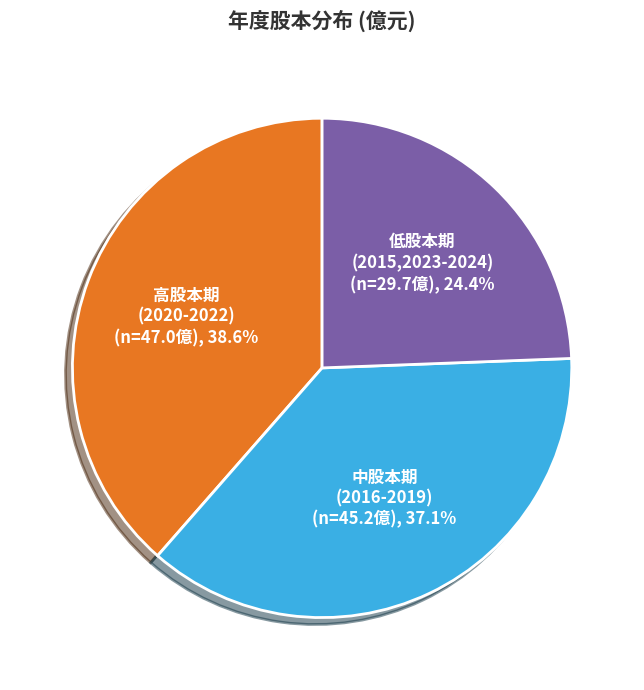

Between 低股本期 (2015,2023-2024) and 中股本期 (2016-2019), which is larger?

中股本期 (2016-2019)